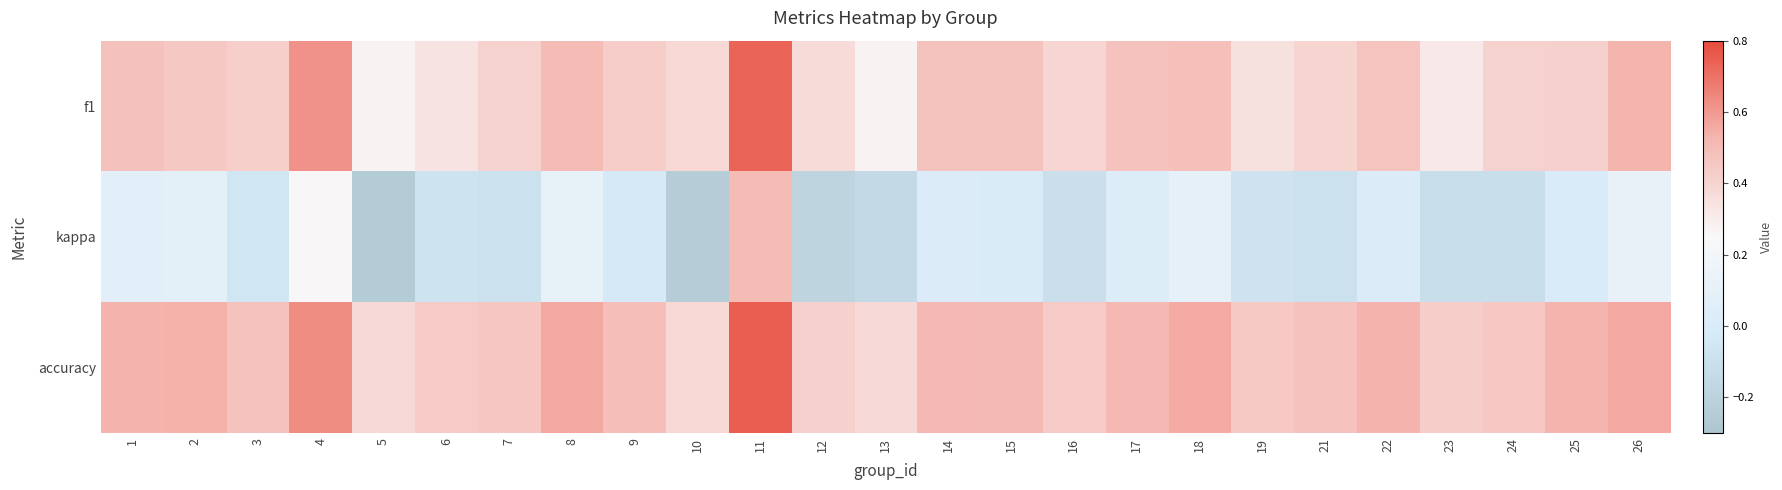

Reading left to right, transcribe all the data shown in this chart.

f1: 1=0.5	2=0.4	3=0.4	4=0.6	5=0.3	6=0.3	7=0.4	8=0.5	9=0.4	10=0.4	11=0.7	12=0.4	13=0.3	14=0.5	15=0.5	16=0.4	17=0.5	18=0.5	19=0.3	21=0.4	22=0.5	23=0.3	24=0.4	25=0.4	26=0.5
kappa: 1=0.1	2=0.1	3=-0.1	4=0.3	5=-0.2	6=-0.1	7=-0.1	8=0.1	9=-0.0	10=-0.2	11=0.5	12=-0.2	13=-0.1	14=0.0	15=0.0	16=-0.1	17=0.0	18=0.1	19=-0.1	21=-0.1	22=0.0	23=-0.1	24=-0.1	25=0.0	26=0.1
accuracy: 1=0.5	2=0.5	3=0.5	4=0.6	5=0.4	6=0.4	7=0.5	8=0.6	9=0.5	10=0.4	11=0.8	12=0.4	13=0.4	14=0.5	15=0.5	16=0.4	17=0.5	18=0.6	19=0.4	21=0.5	22=0.5	23=0.4	24=0.5	25=0.5	26=0.6